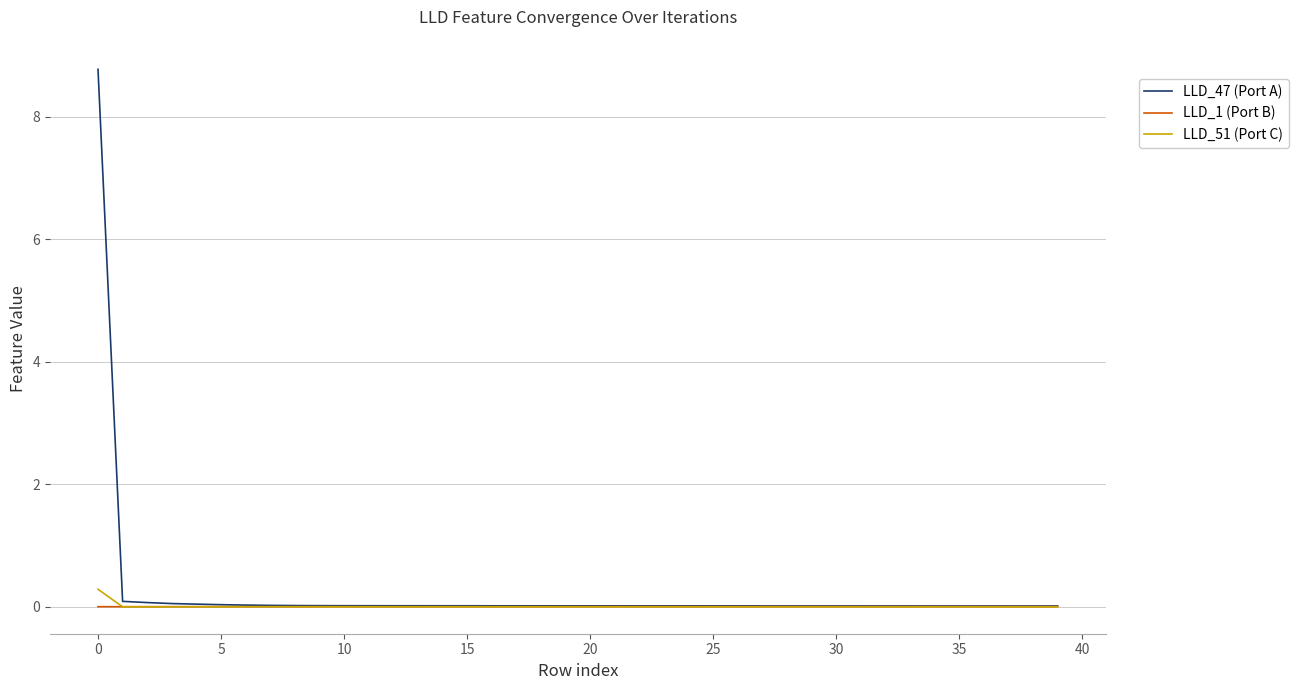

Which series has the largest range (max minus min)?

LLD_47 (Port A)